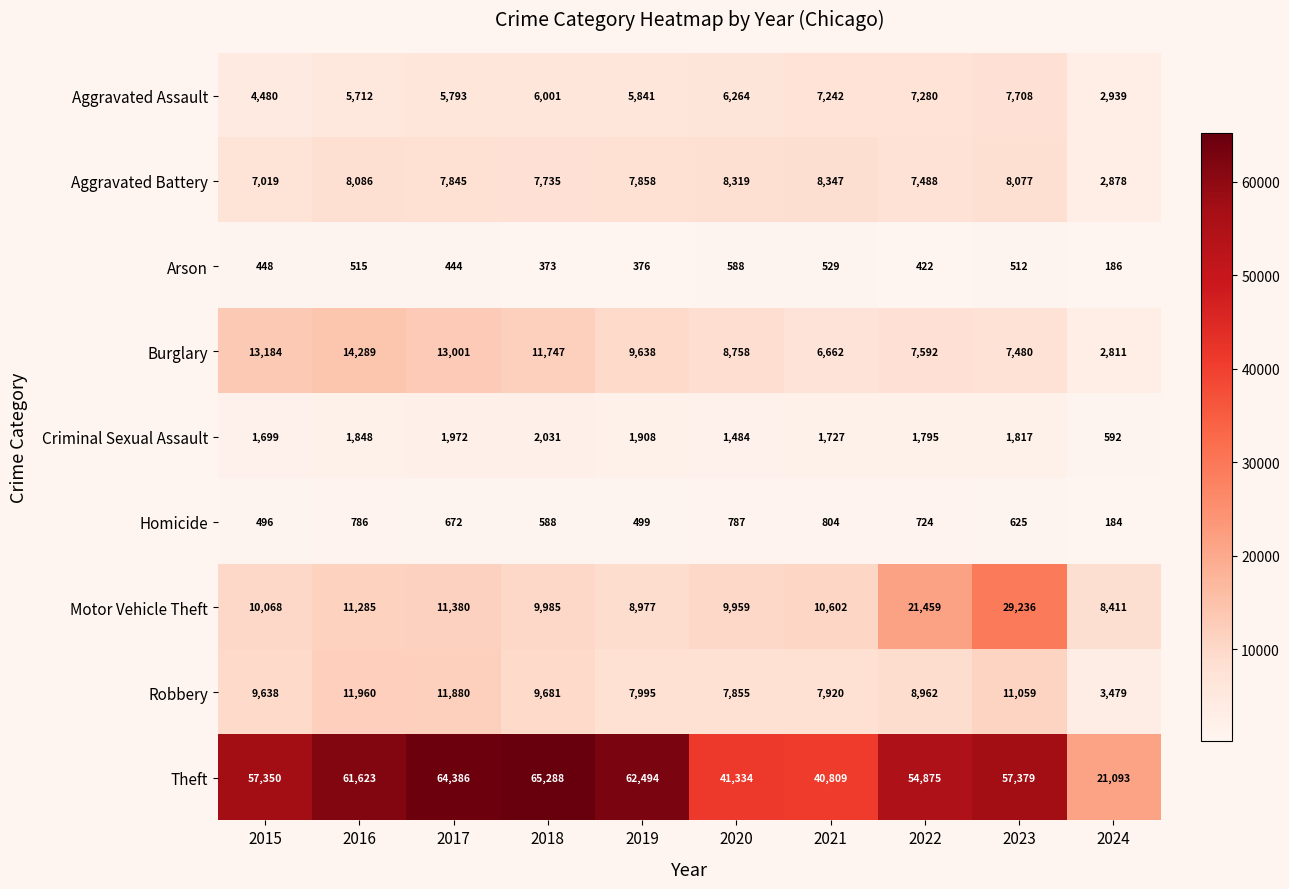

What is the sum of all Motor Vehicle Theft values?

131362